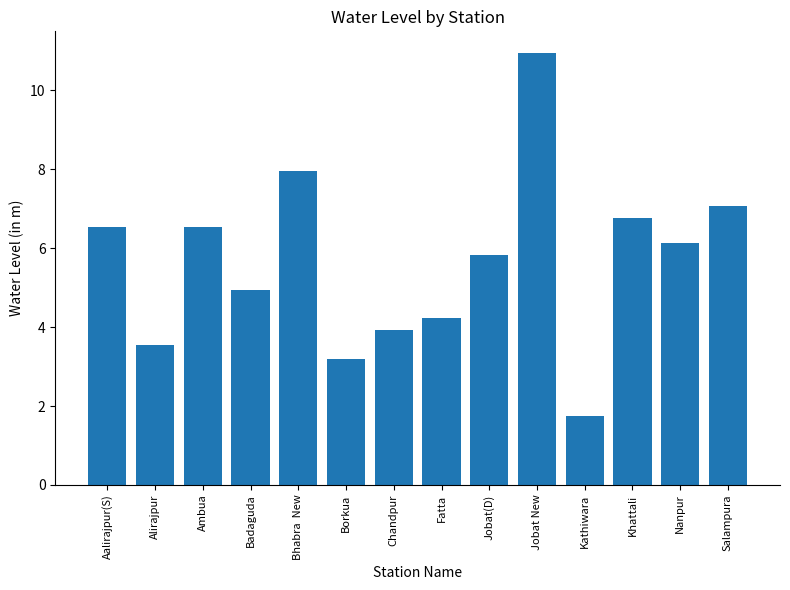

What is the ratio of the value at Jobat New to the value at Khattali?

1.6